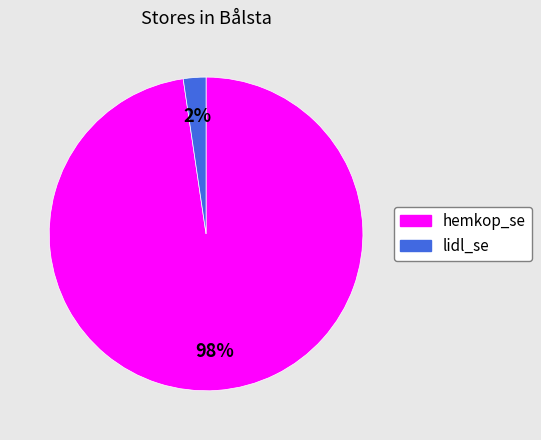

Combined, do hemkop_se and lidl_se account for over 50%?

Yes